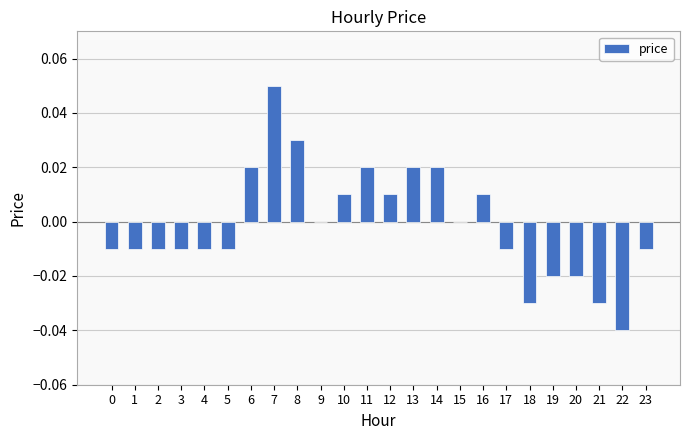

True or false: the data shows -0.0 at 19.

True